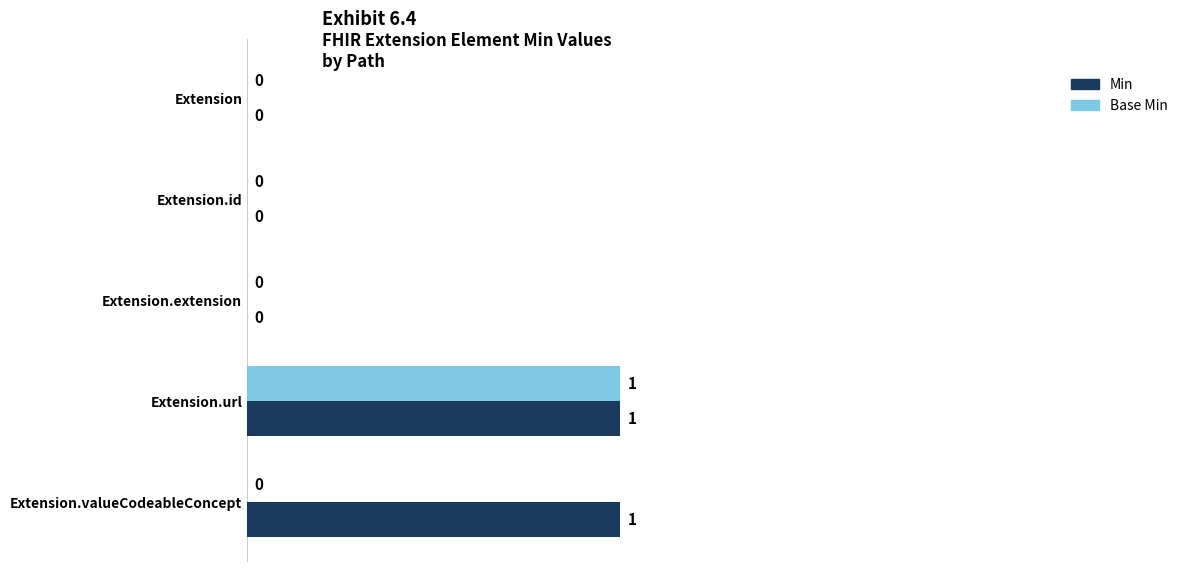

How many data points in Min are above 0?

2